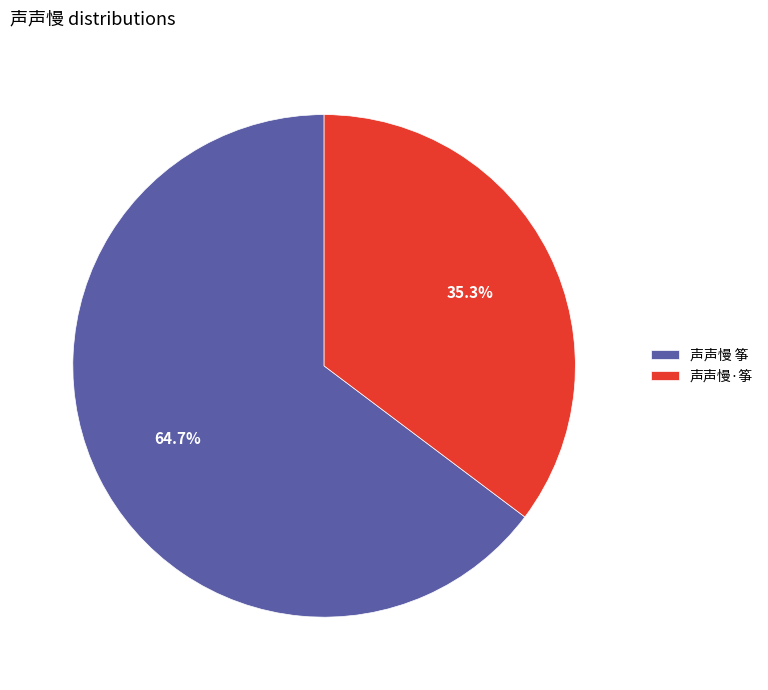

To the nearest percent, what is the difference between the largest and smallest slice percentages?

29%